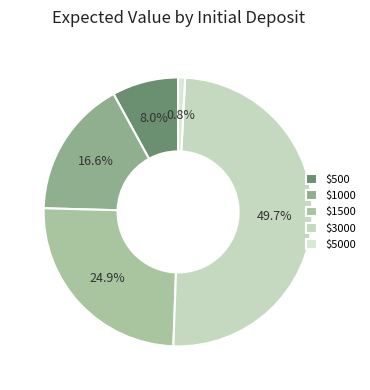

Rank the categories by value from lowest to highest.

$5000, $500, $1000, $1500, $3000